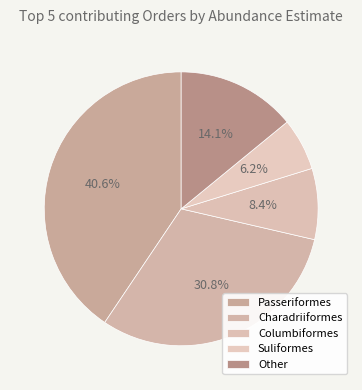

How many segments does this pie chart have?

5